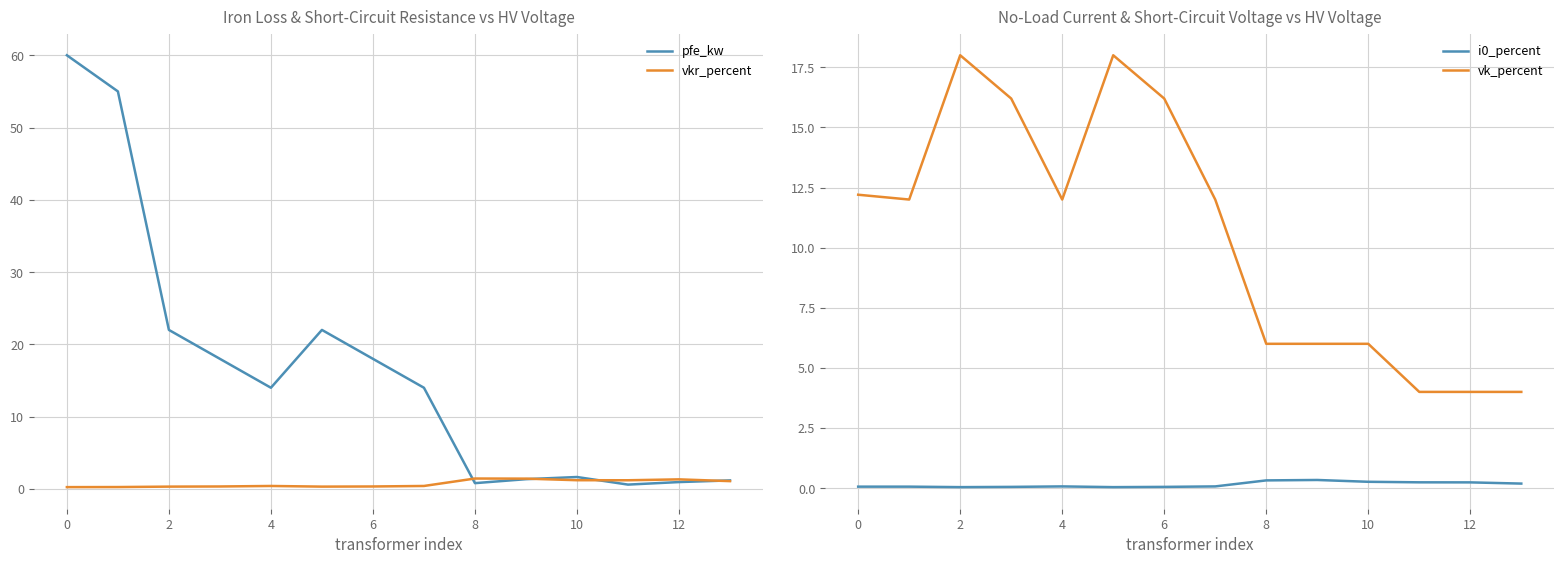

How many categories are shown in the chart?

14